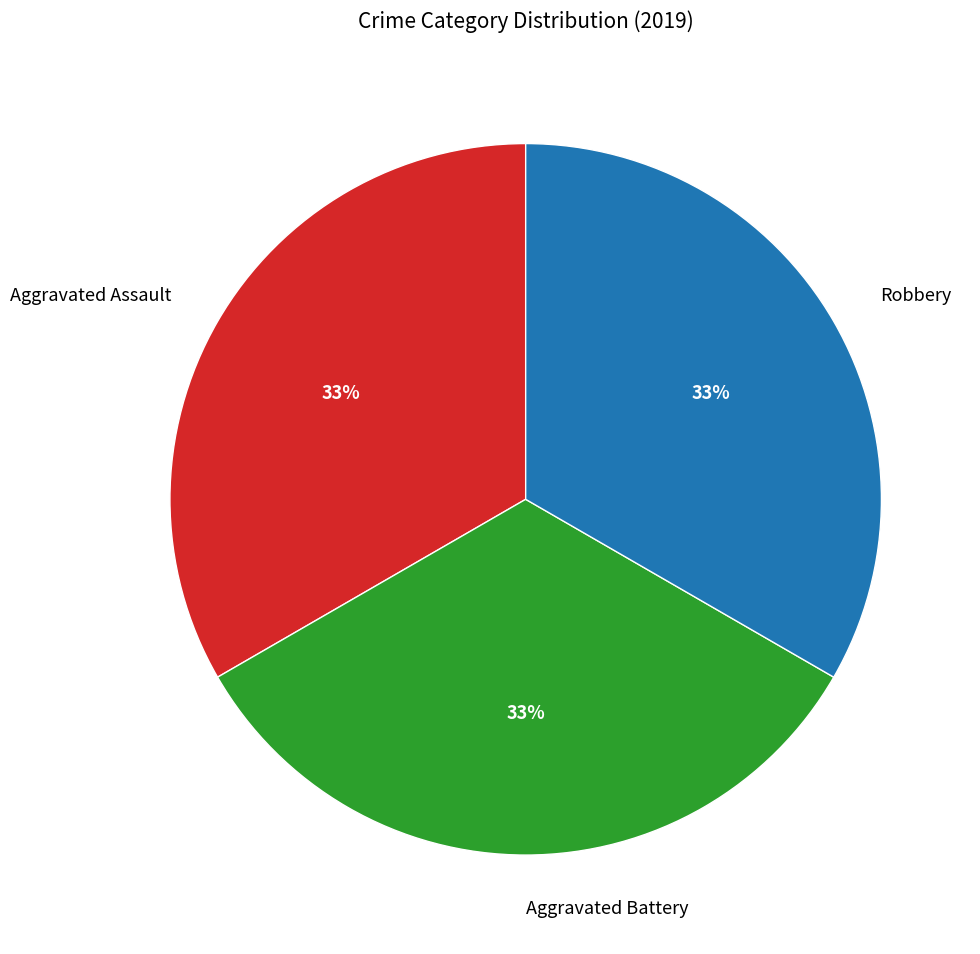

The Aggravated Battery slice represents 46% of the pie. True or false?

False